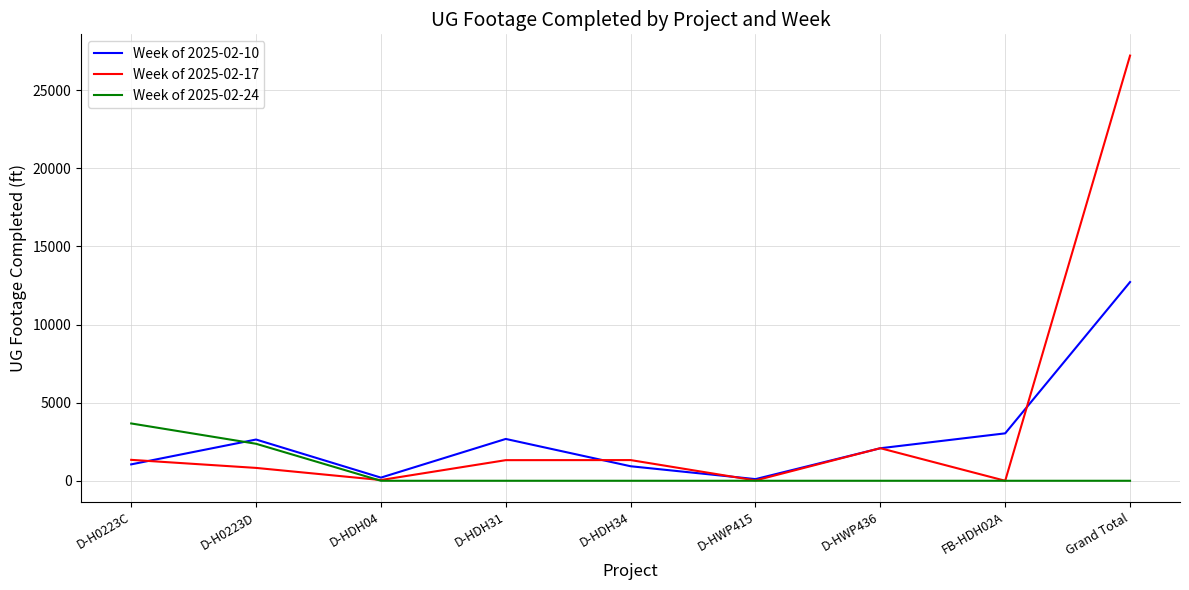

The value of Week of 2025-02-10 at D-HDH31 is 2677. True or false?

True